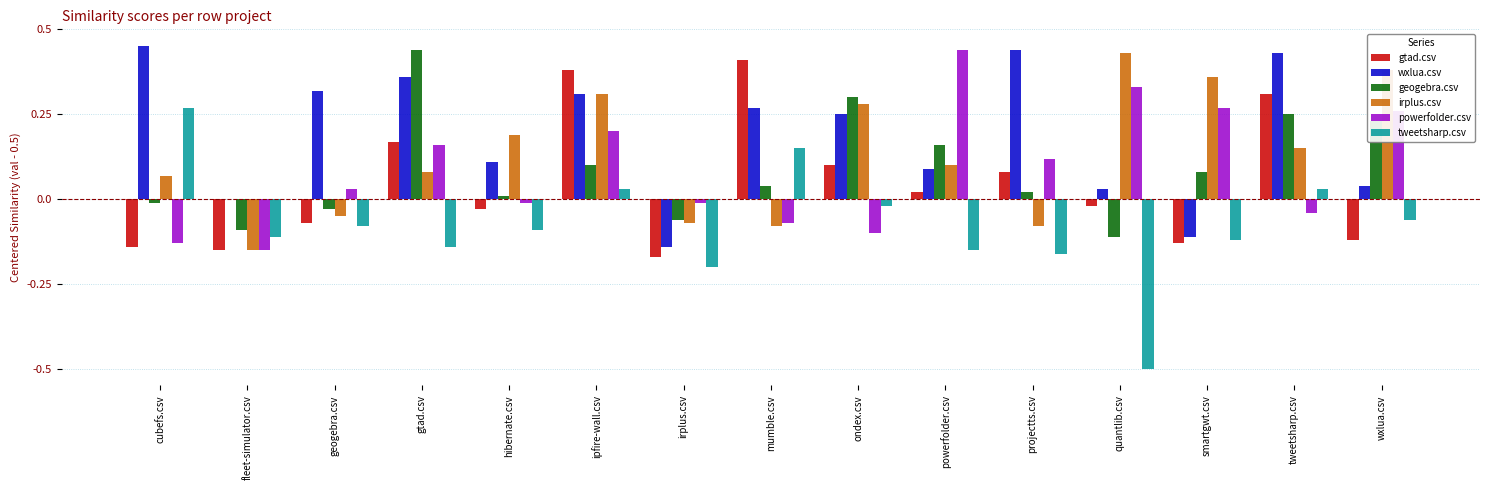

Which series has the widest spread of values?

tweetsharp.csv